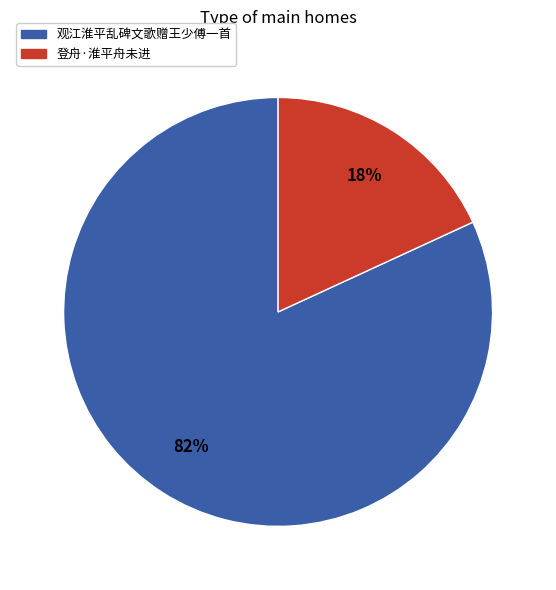

Do 观江淮平乱碑文歌赠王少傅一首 and 登舟·淮平舟未进 together represent more than half of the pie?

Yes